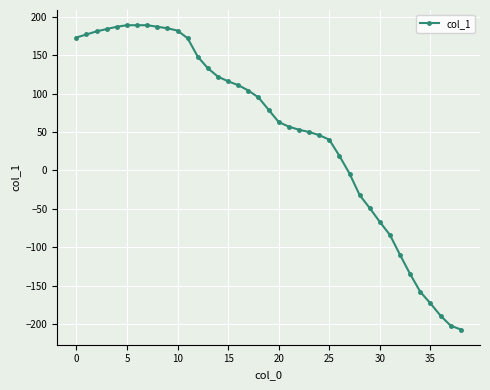

What is the greatest value displayed?

189